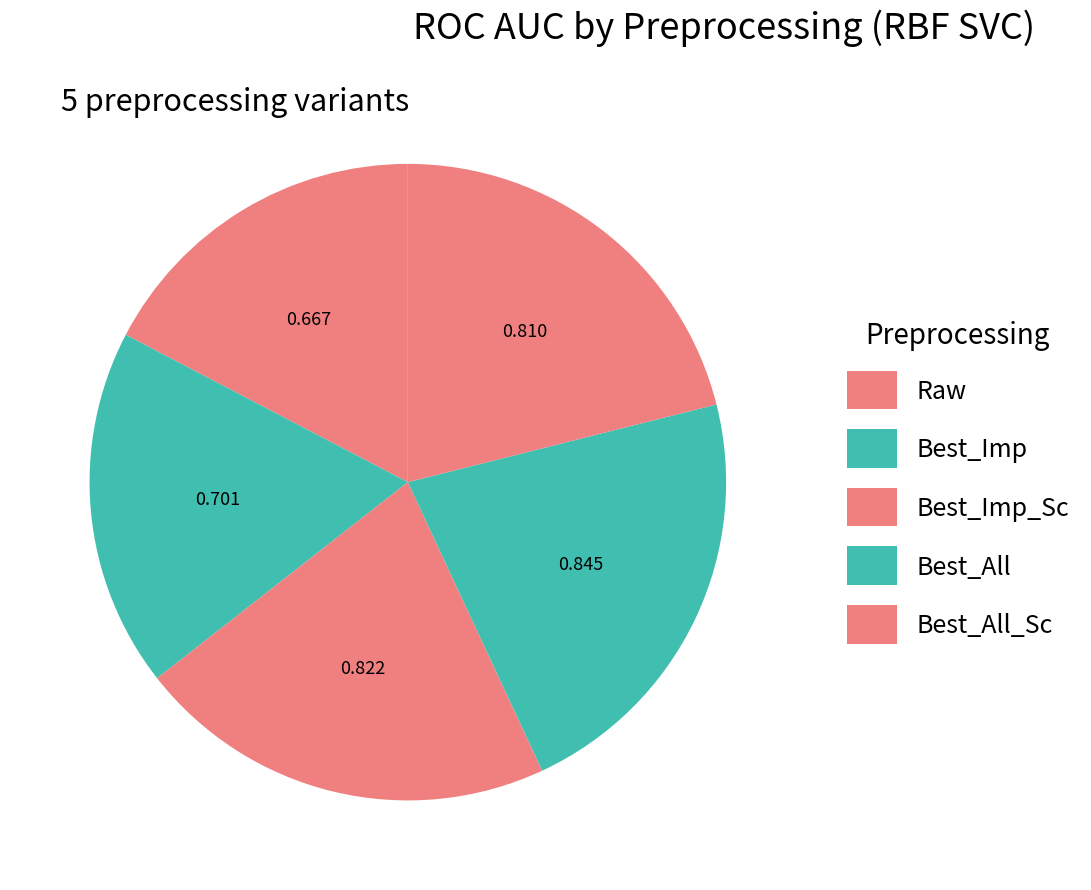

Is there a majority slice in this chart?

No